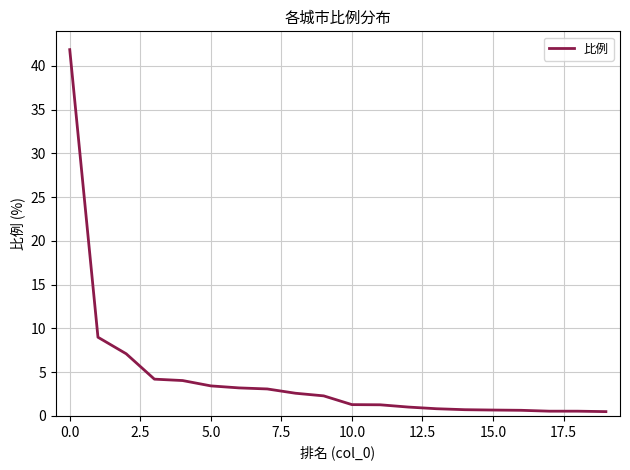

How many lines are shown in the chart?

1